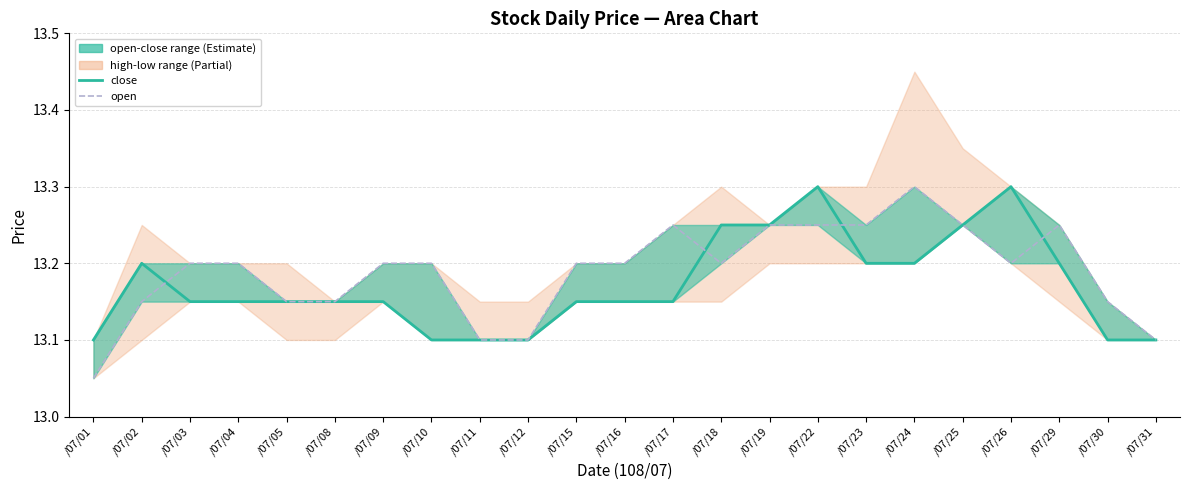

What is the highest value of the open series?

13.3